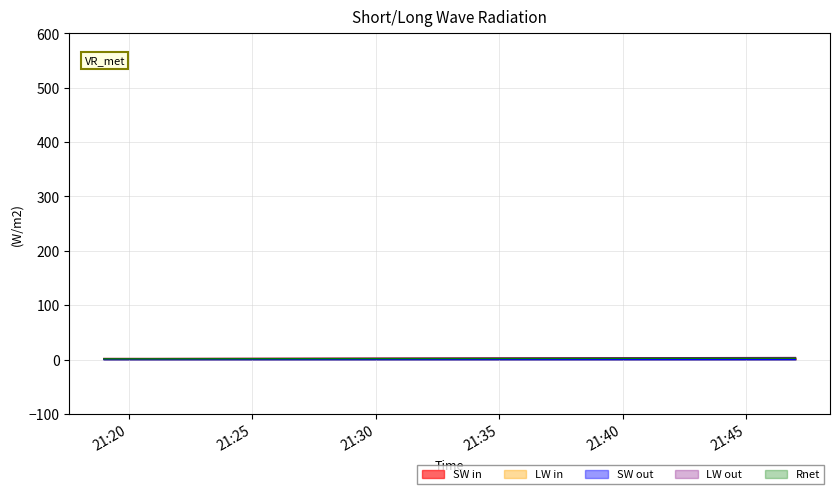

Is it true that the value at 2019-11-19 21:19:00 is 1.7?

True